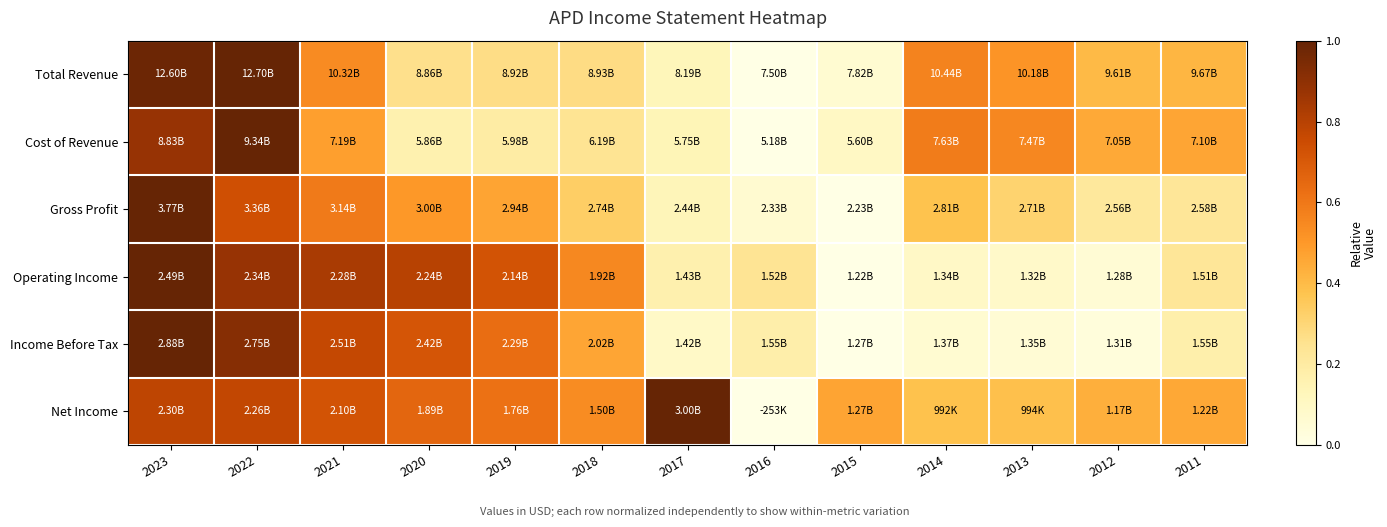

Which series has the widest spread of values?

Total Revenue